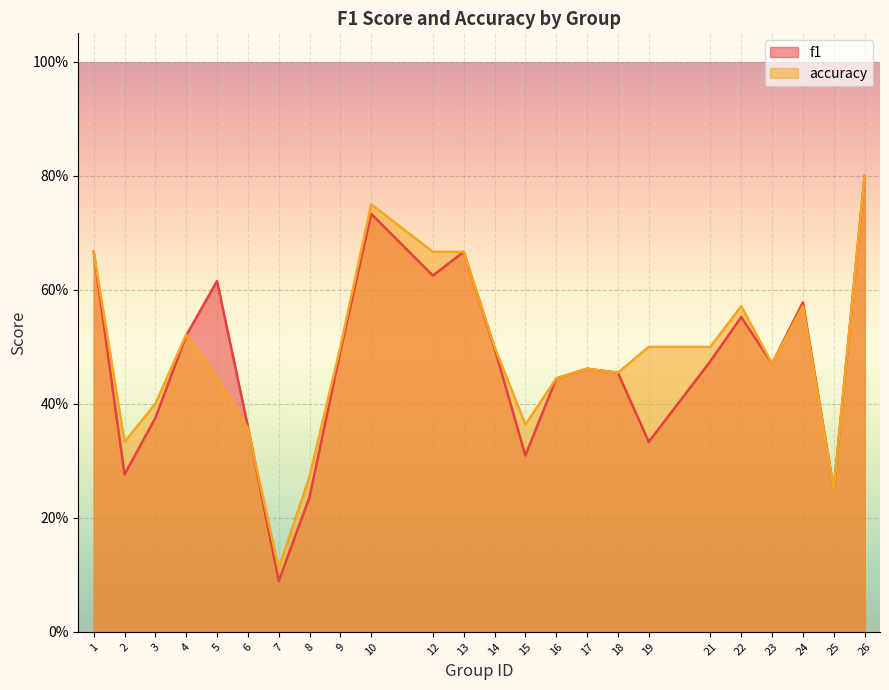

What is the value of the accuracy point at the 18th from the left?

0.5